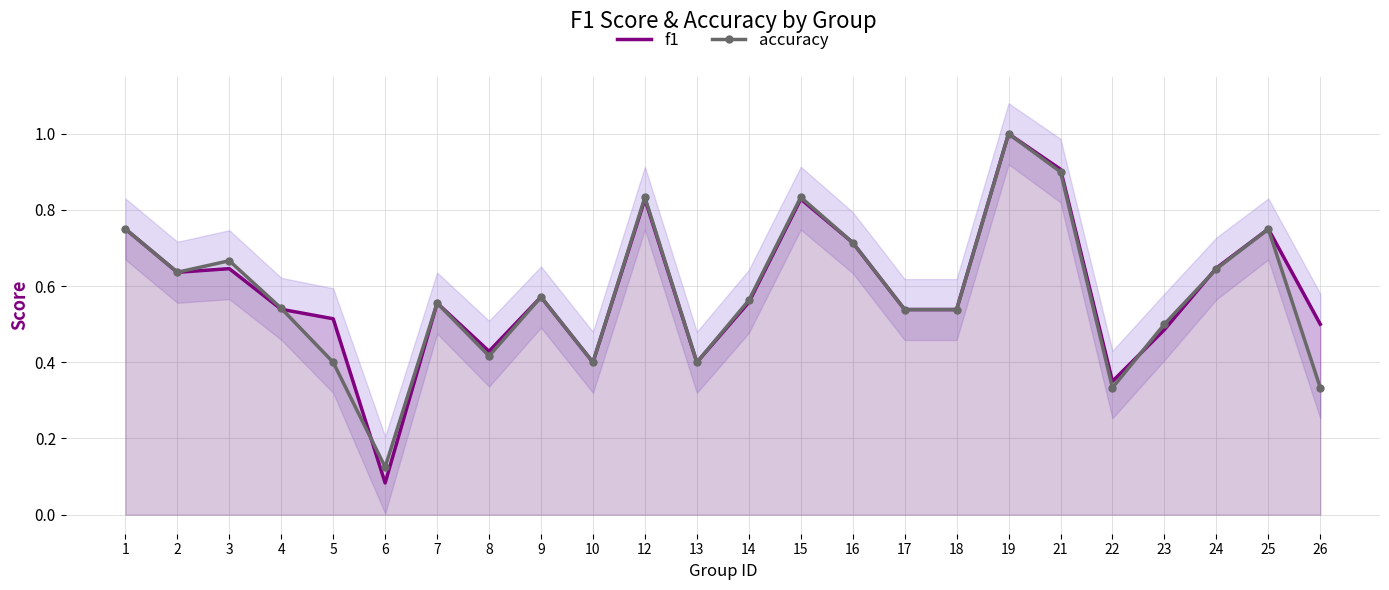

How many interior local valleys does the f1 series have?

6